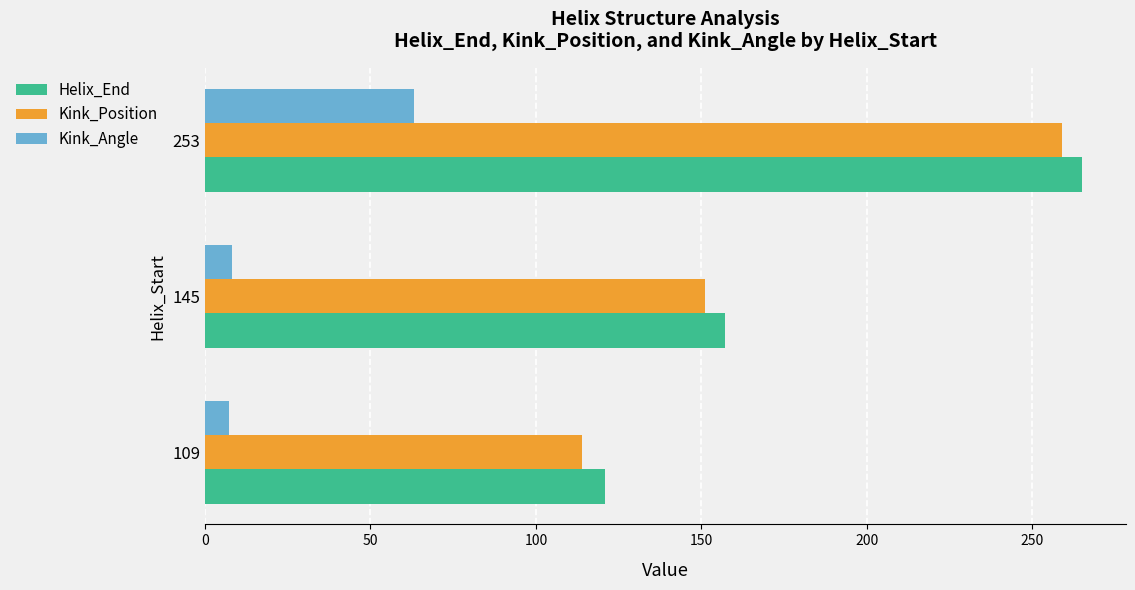

What is the difference between the maximum and minimum values in the Helix_End series?

144.0